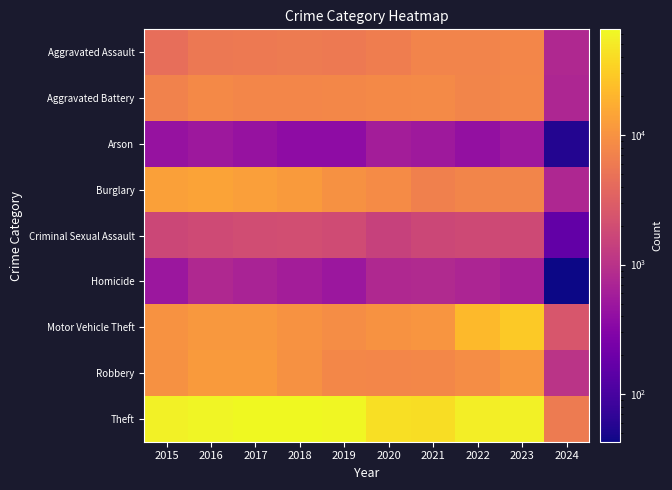

At which category is the sum across all series the highest?

2023